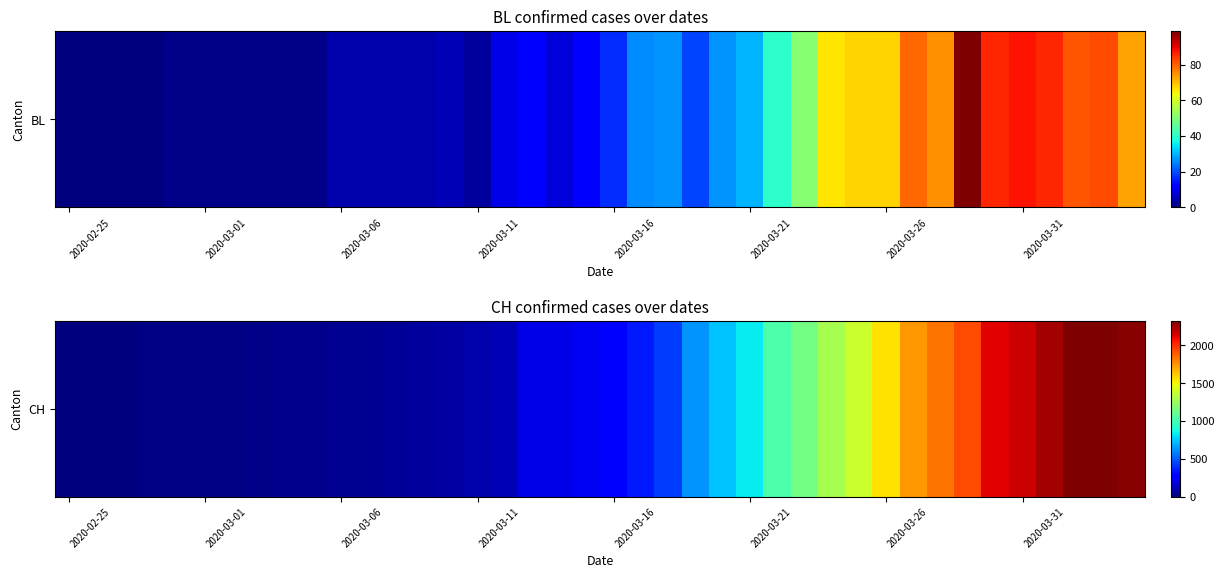

Between 27 and 17, which is larger?

27